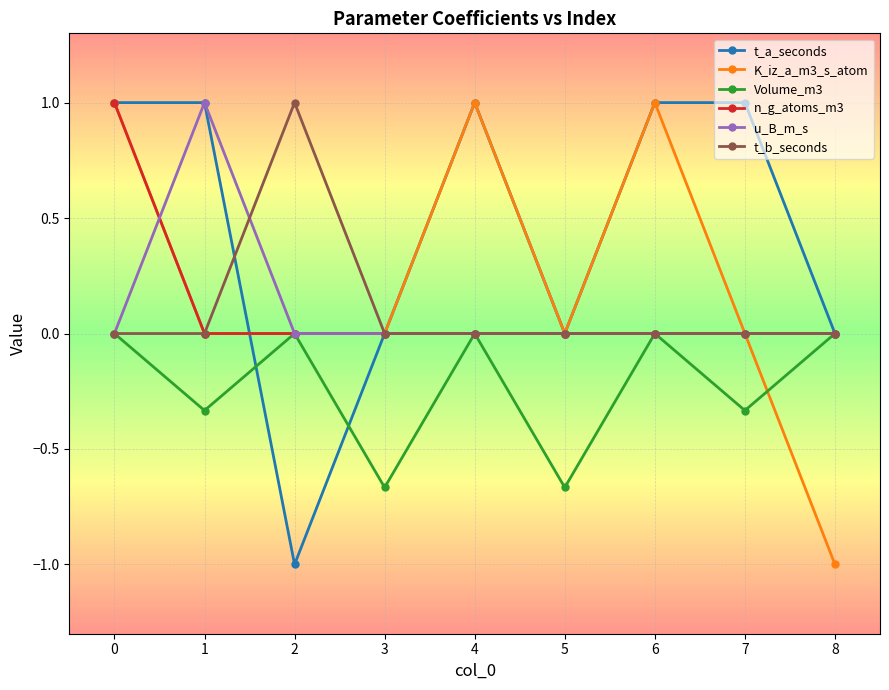

What is the difference between the highest and lowest values at 2?

2.0